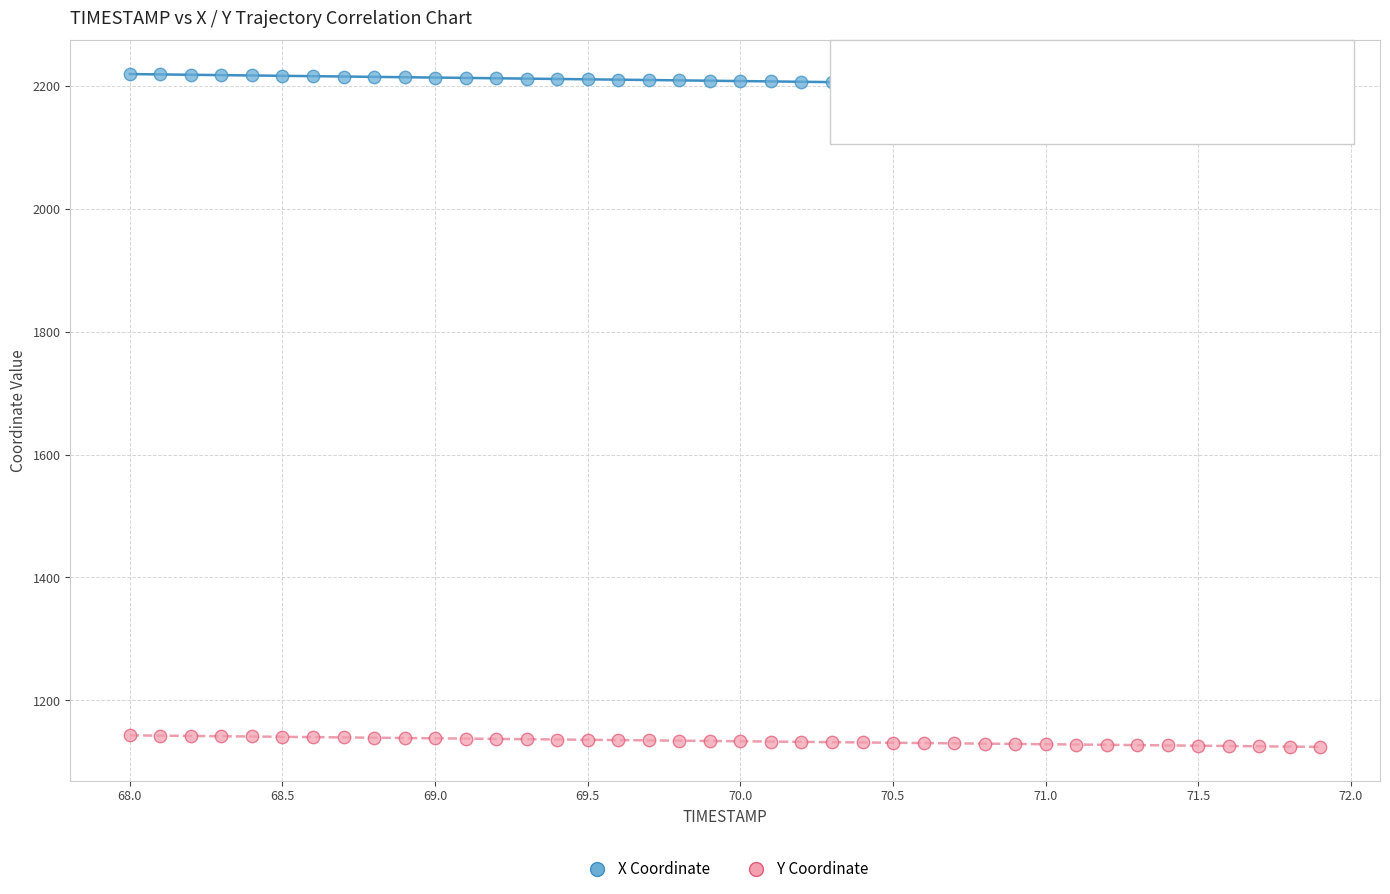

Which series contains the lowest Y value?

Y Coordinate